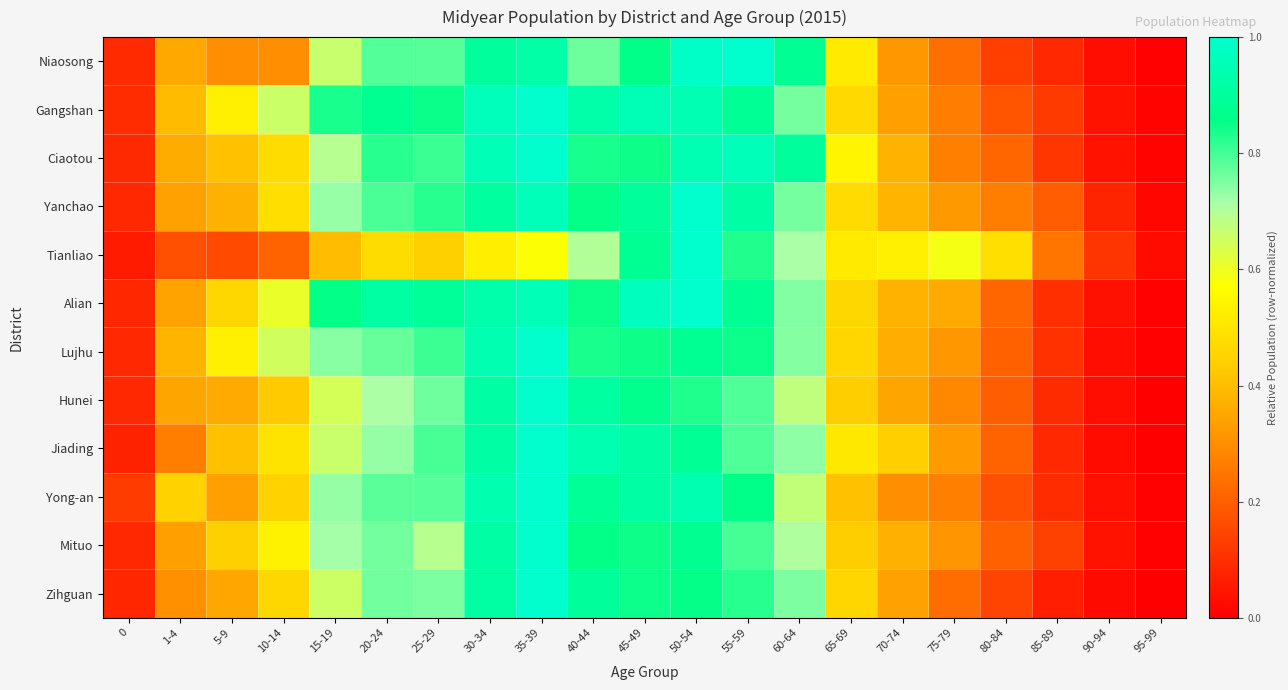

Which category has the lowest value across all series?

95-99